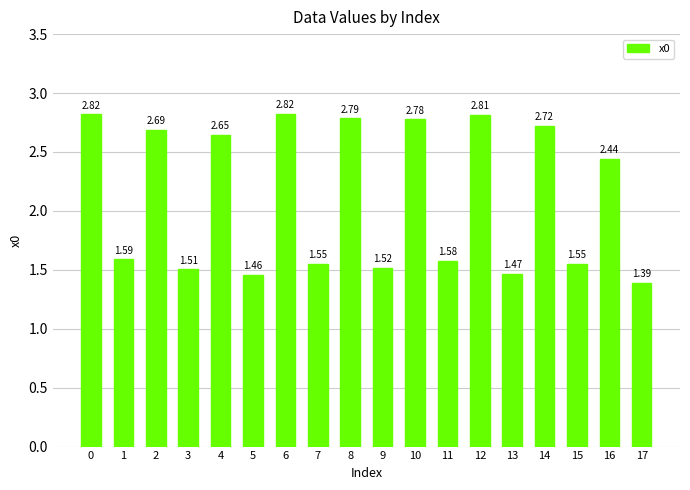

How many categories are shown in the chart?

18